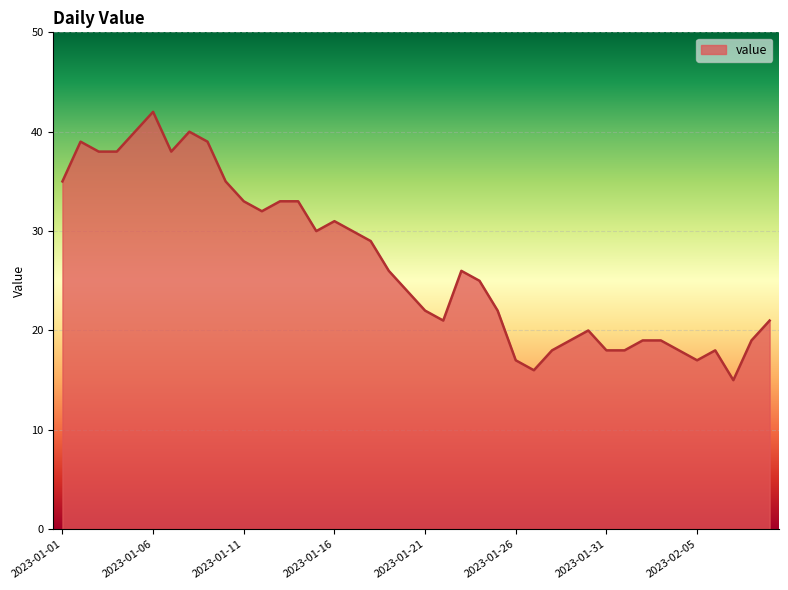

What is the difference between the maximum and minimum values?

27